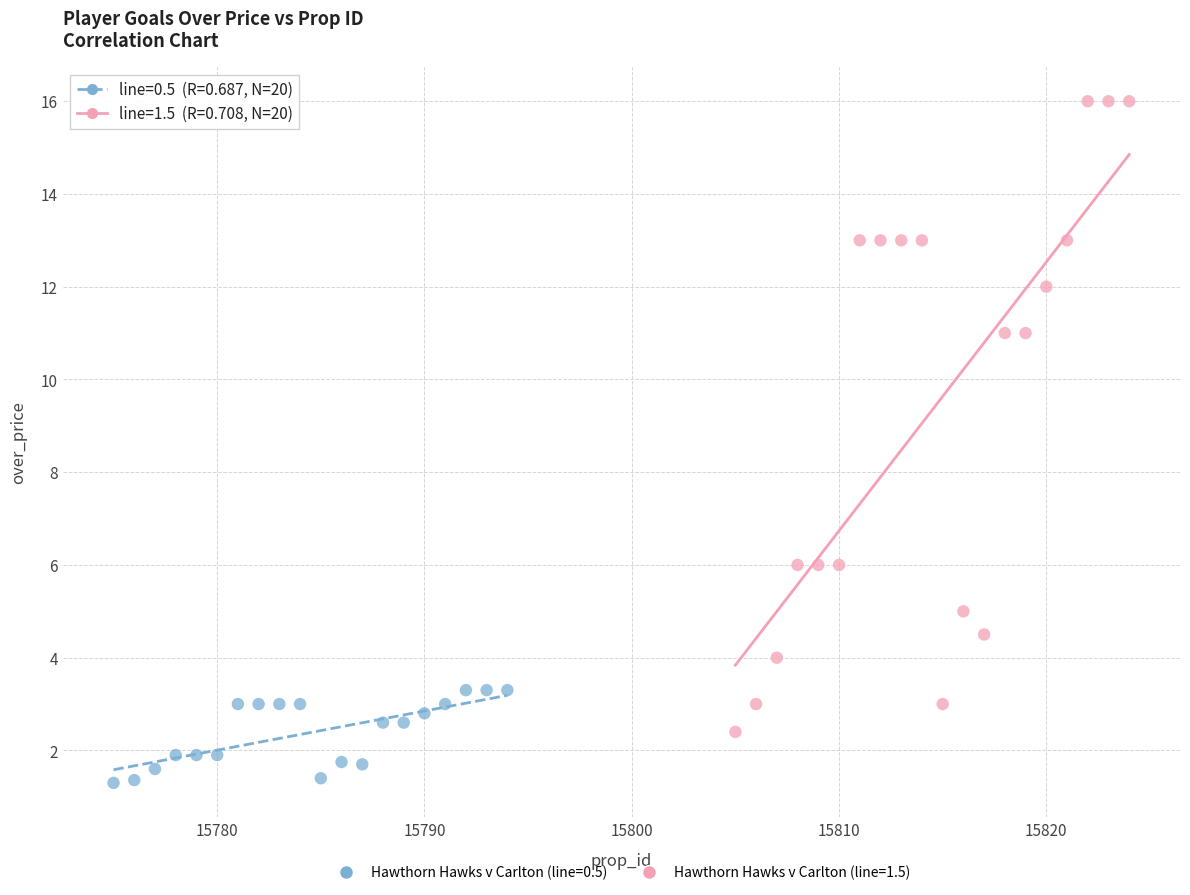

Which series reaches the minimum Y coordinate?

Hawthorn Hawks v Carlton (line=0.5)